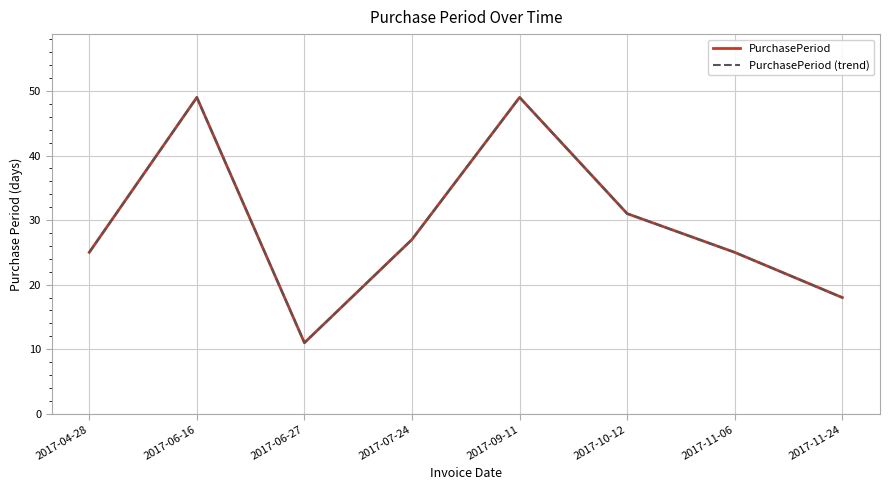

What is the maximum value shown in the chart?

49